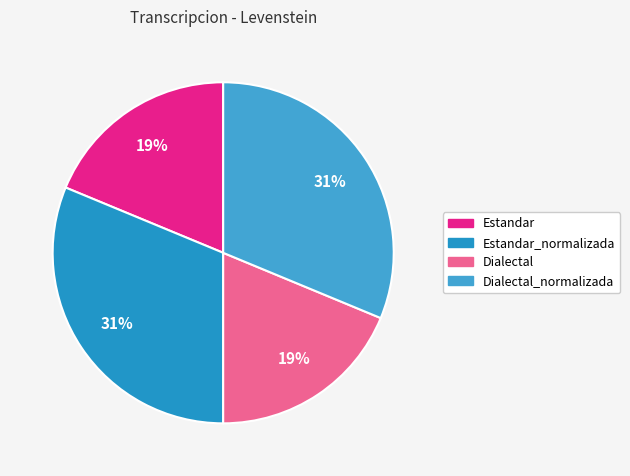

Rank the categories by value from lowest to highest.

Estandar, Dialectal, Estandar_normalizada, Dialectal_normalizada